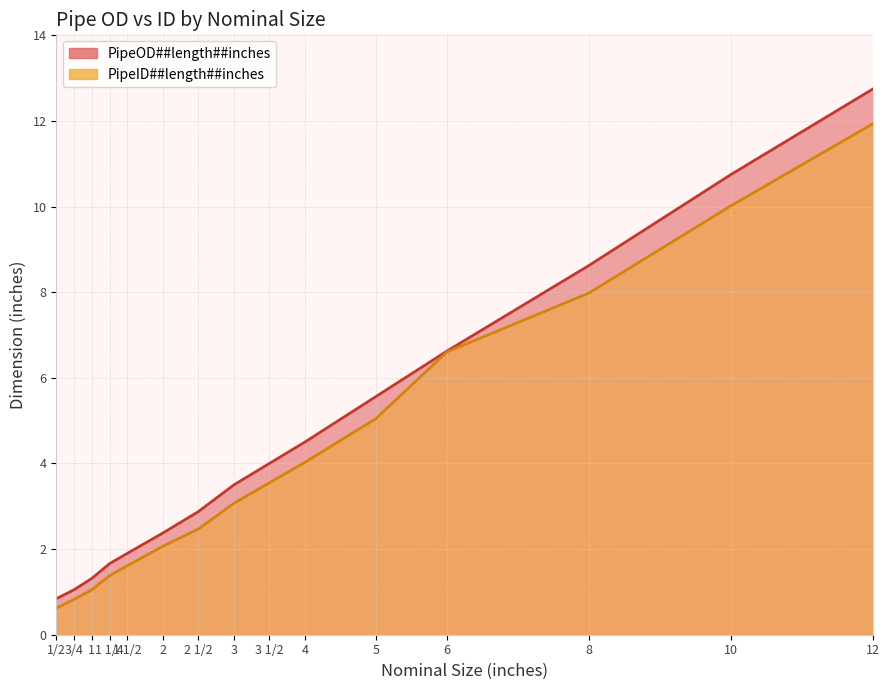

Reading right to left, list all the values displayed in this chart.

PipeOD##length##inches: 12.8	10.8	8.6	6.6	5.6	4.5	4.0	3.5	2.9	2.4	1.9	1.7	1.3	1.1	0.8
PipeID##length##inches: 11.9	10.0	8.0	6.6	5.0	4.0	3.5	3.1	2.5	2.1	1.6	1.4	1.0	0.8	0.6